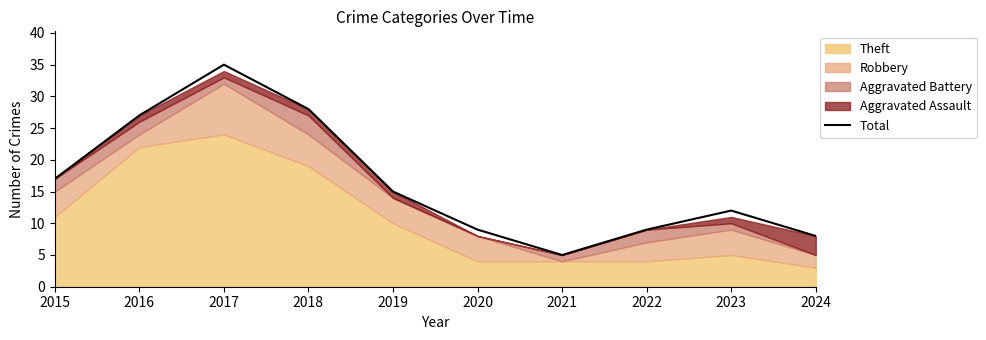

Is it true that the value at 2015 is 23?

False